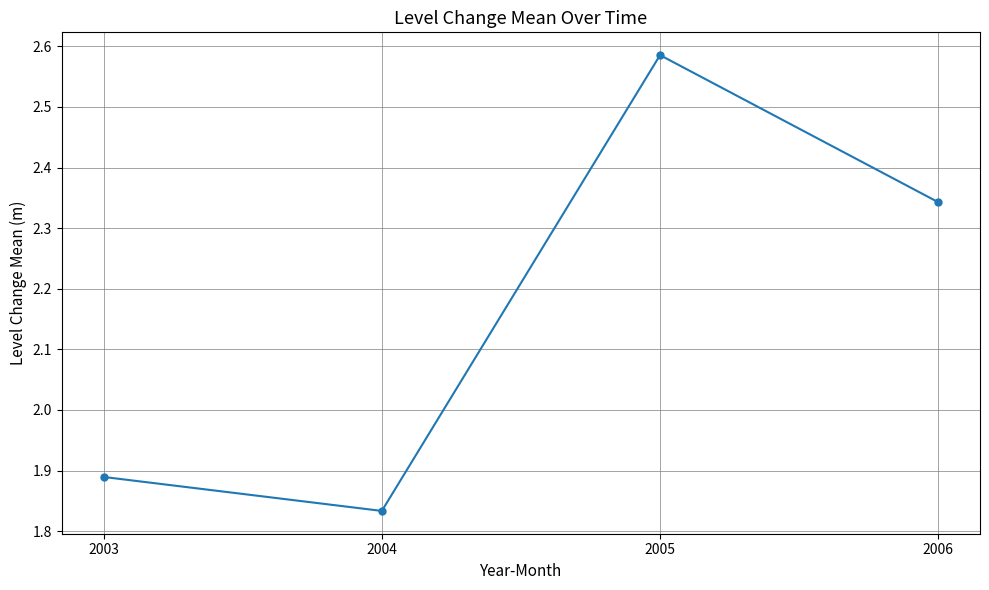

At which category does the data reach its first local valley?

2004